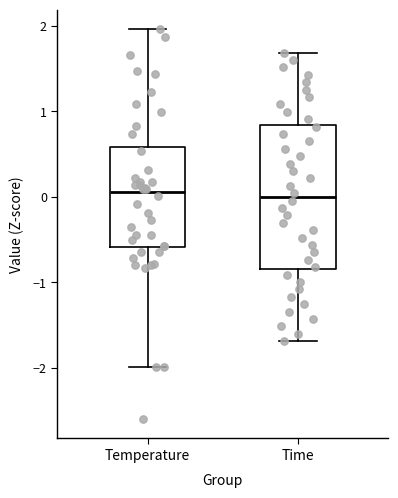

Reading left to right, transcribe this box plot: for each box, give where its median line is, the range the box spans, and where its two whiskers end, as read against the y-axis. The values are not printed on the chart, so give them approximately, as read against the axis.

Temperature: median 0.1, box -0.6 to 0.6, whiskers -2.0 to 2.0
Time: median 0.0, box -0.8 to 0.8, whiskers -1.7 to 1.7